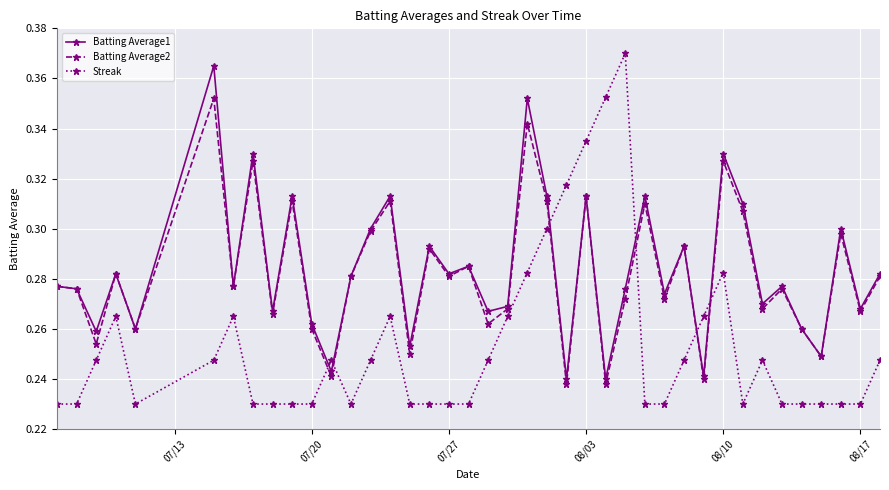

True or false: Batting Average1 has more than 2 points higher than both neighbors.

True